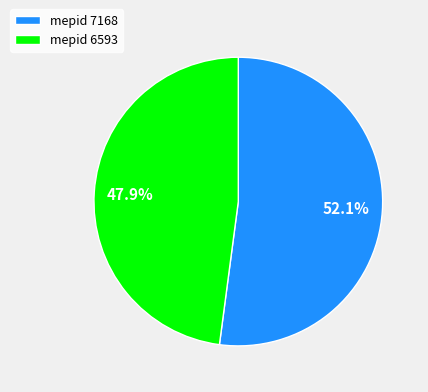

Does any single category account for the majority?

Yes